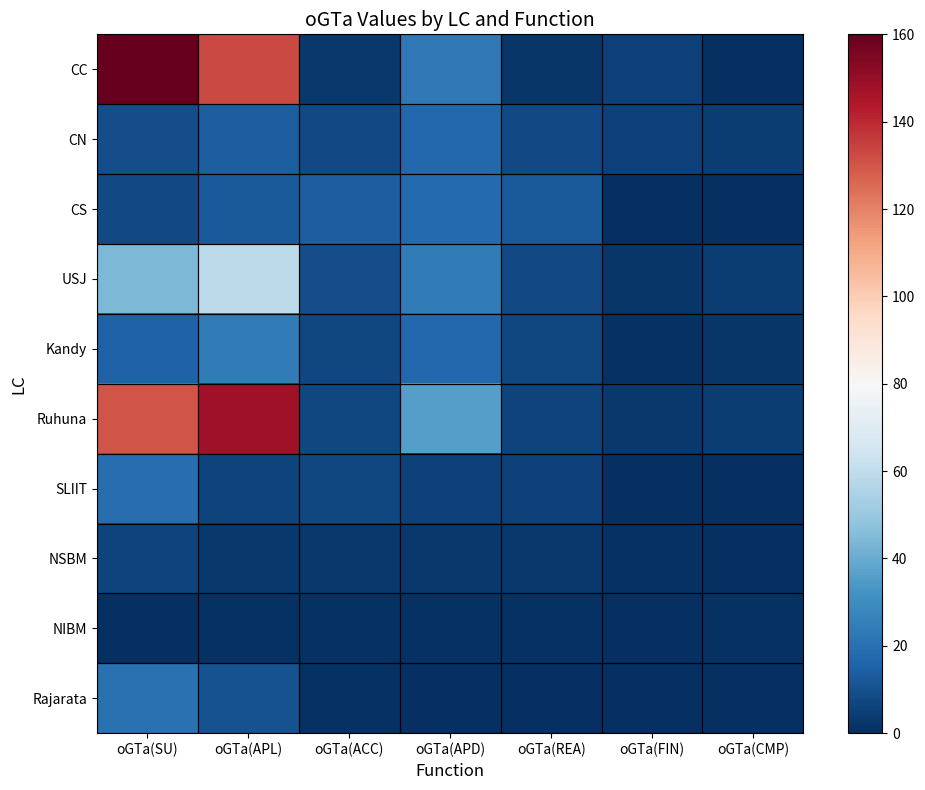

List the series in order of their peak value, lowest first.

NIBM, NSBM, CN, CS, SLIIT, Rajarata, Kandy, USJ, Ruhuna, CC